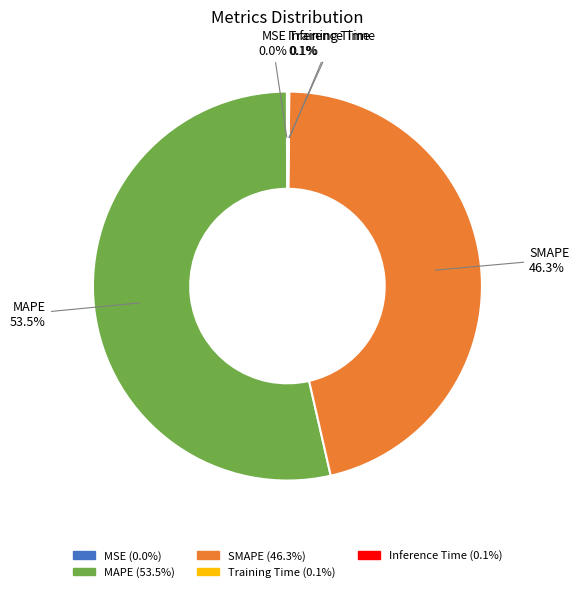

Approximately how many times larger is the value at SMAPE compared to MAPE?

0.9